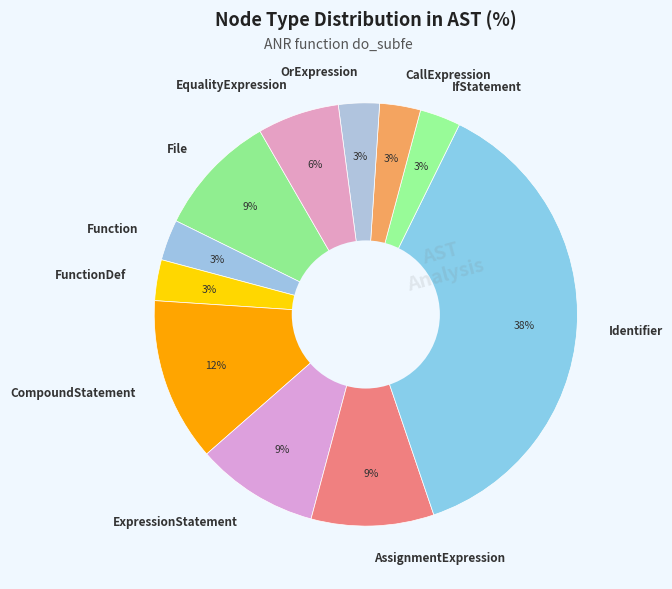

To the nearest percent, what portion does CompoundStatement represent?

12%